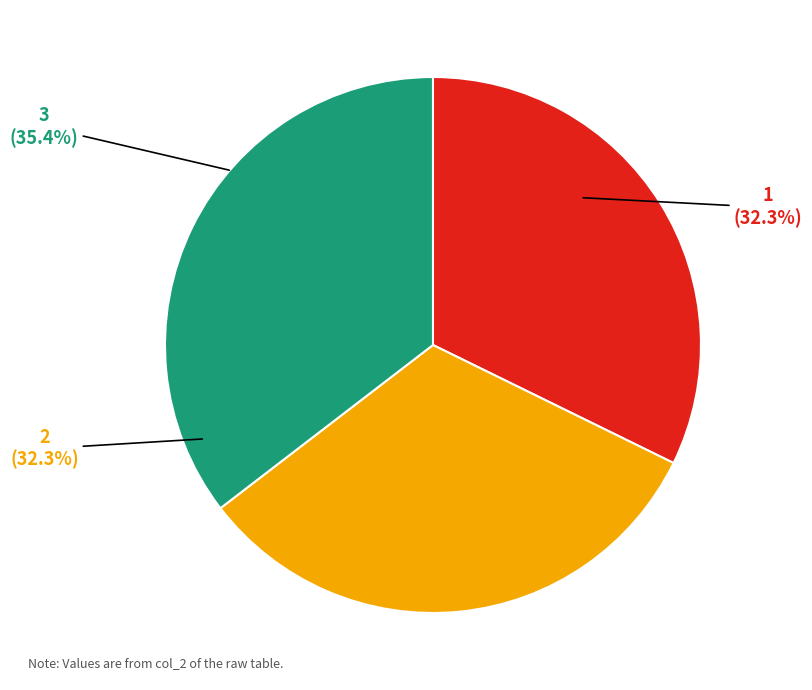

Rank the categories by value from highest to lowest.

3, 2, 1